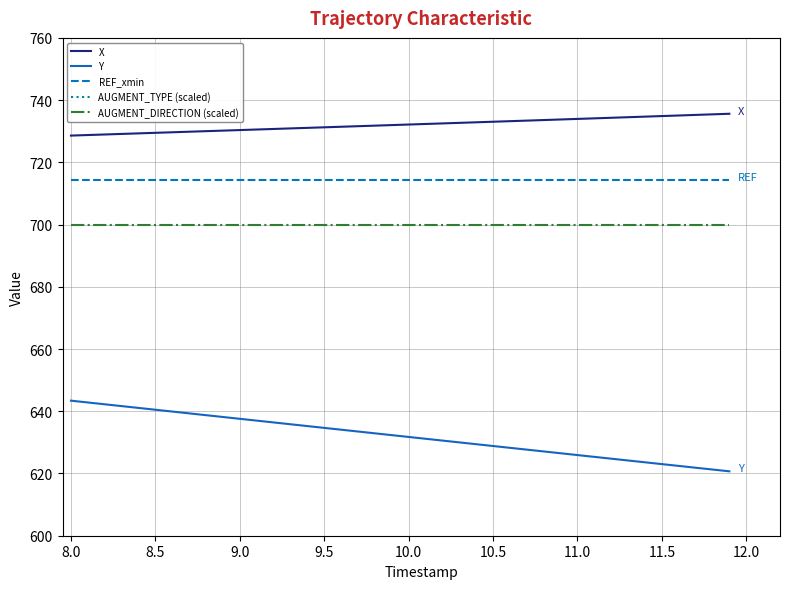

True or false: AUGMENT_TYPE (scaled) and X intersect in this chart.

False